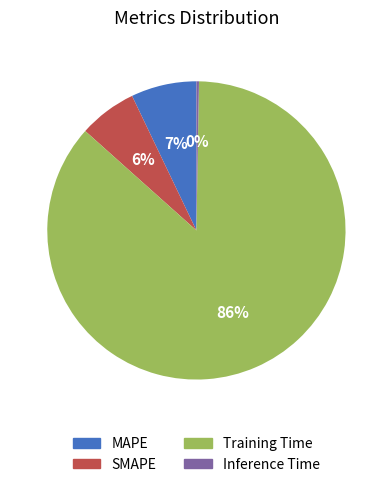

To the nearest percent, what portion does SMAPE represent?

6%